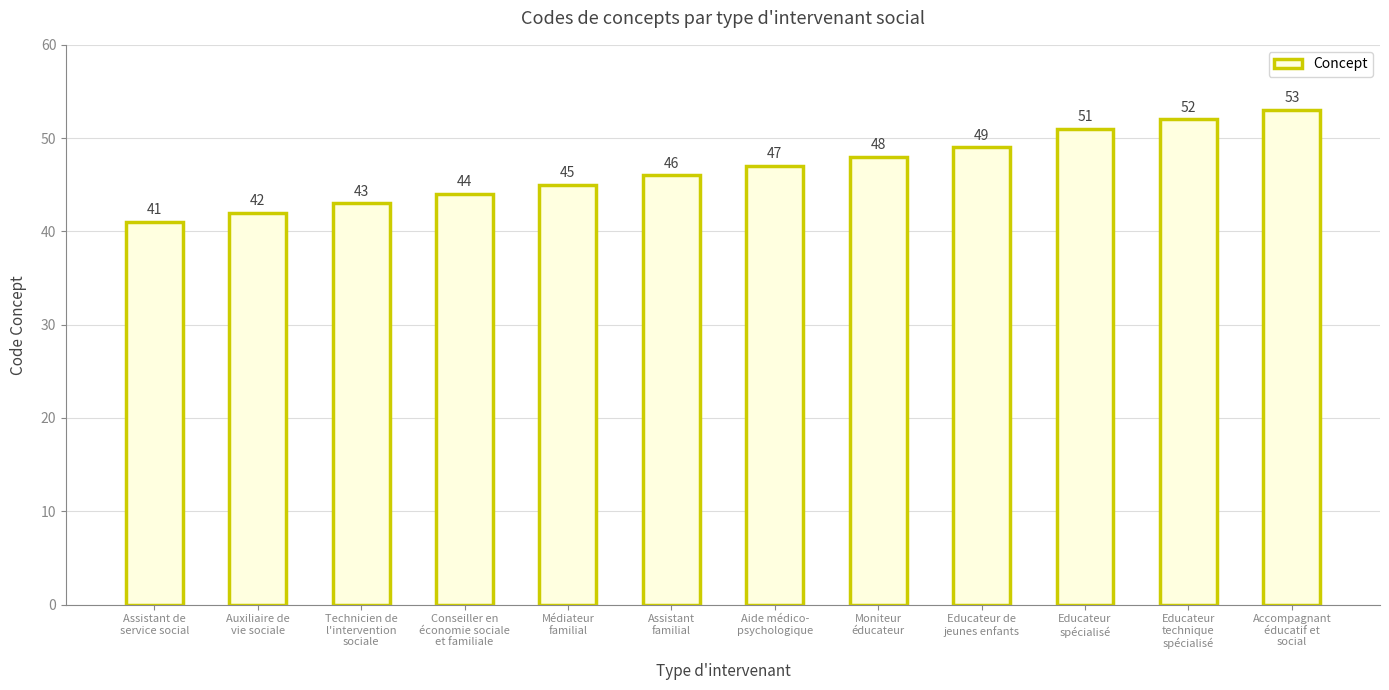

At which category does the chart reach its minimum across all series?

Assistant de
service social